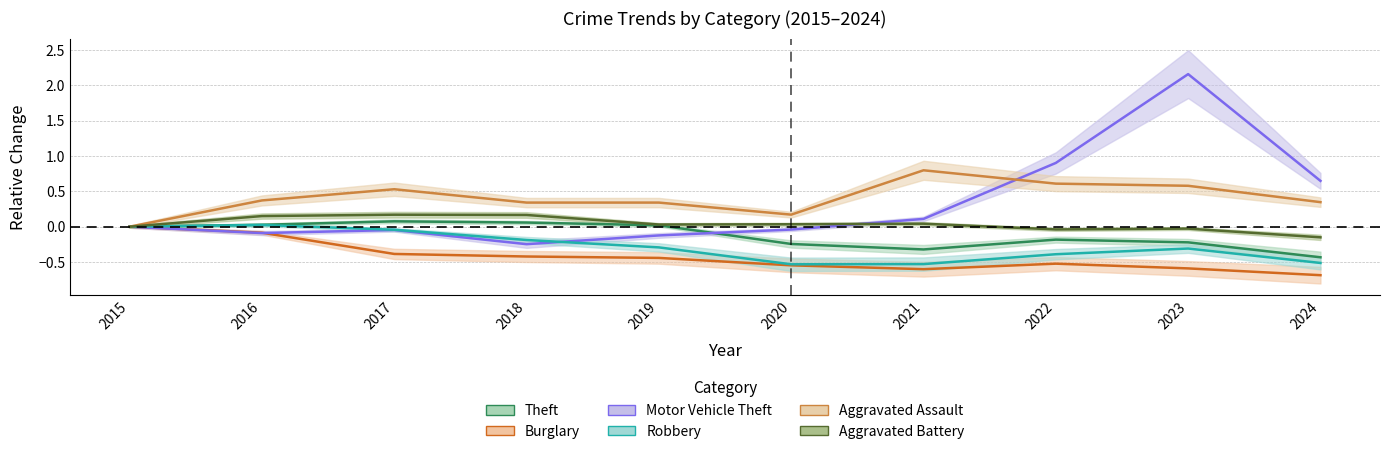

The value of Theft at 2019 is 0.0. True or false?

False